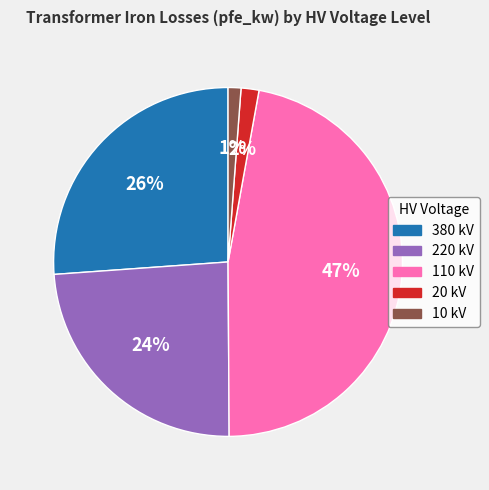

Count the number of slices in the pie.

5